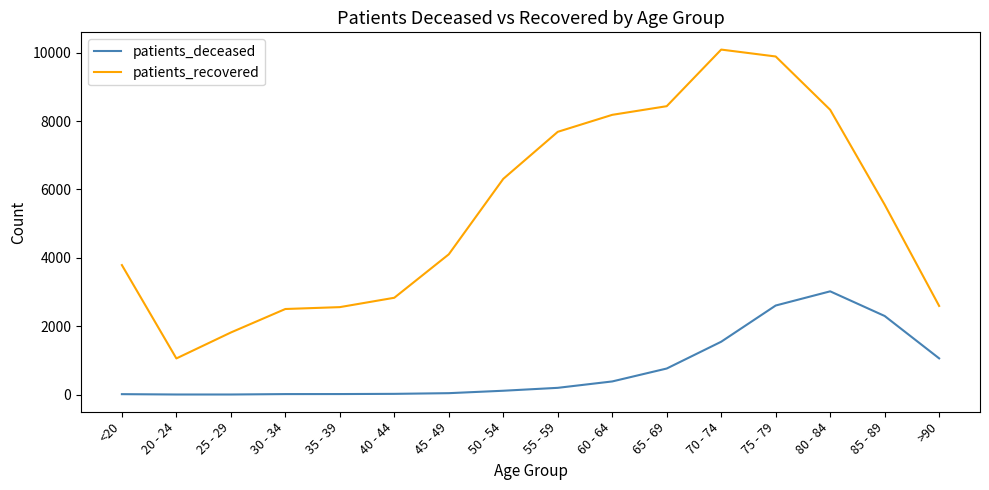

Which series has the widest spread of values?

patients_recovered